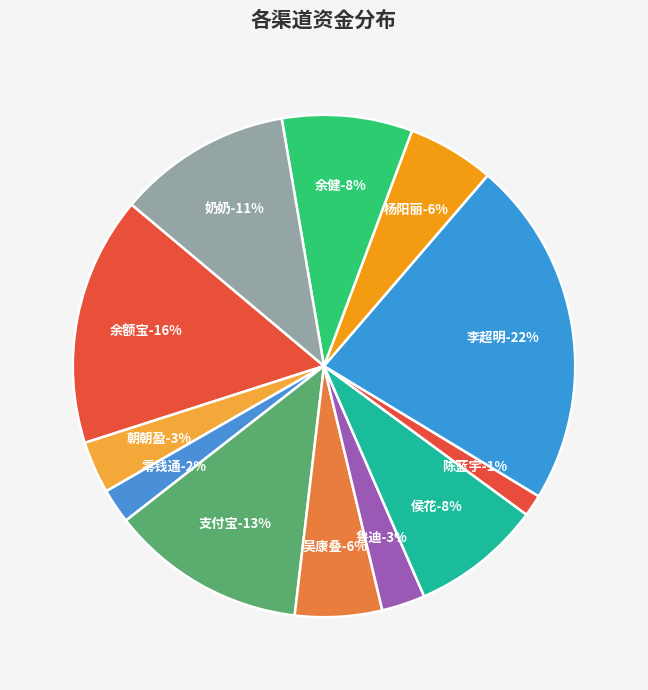

Rank the categories by value from highest to lowest.

李超明, 余额宝, 支付宝, 奶奶, 侯花, 余健, 吴康叠, 杨阳丽, 朝朝盈, 鲁迪, 零钱通, 陈蓝宇